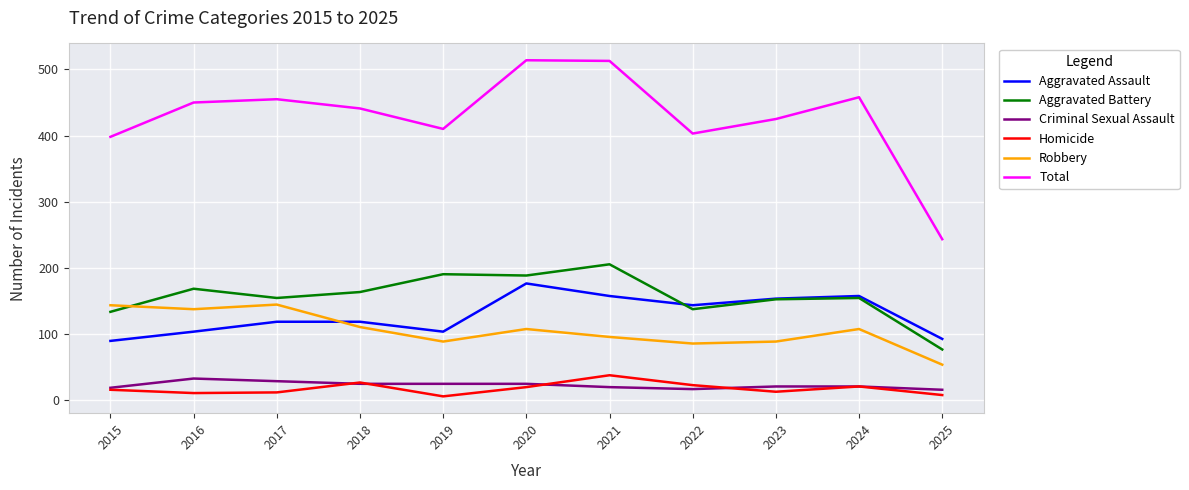

What is the smallest value displayed?

5